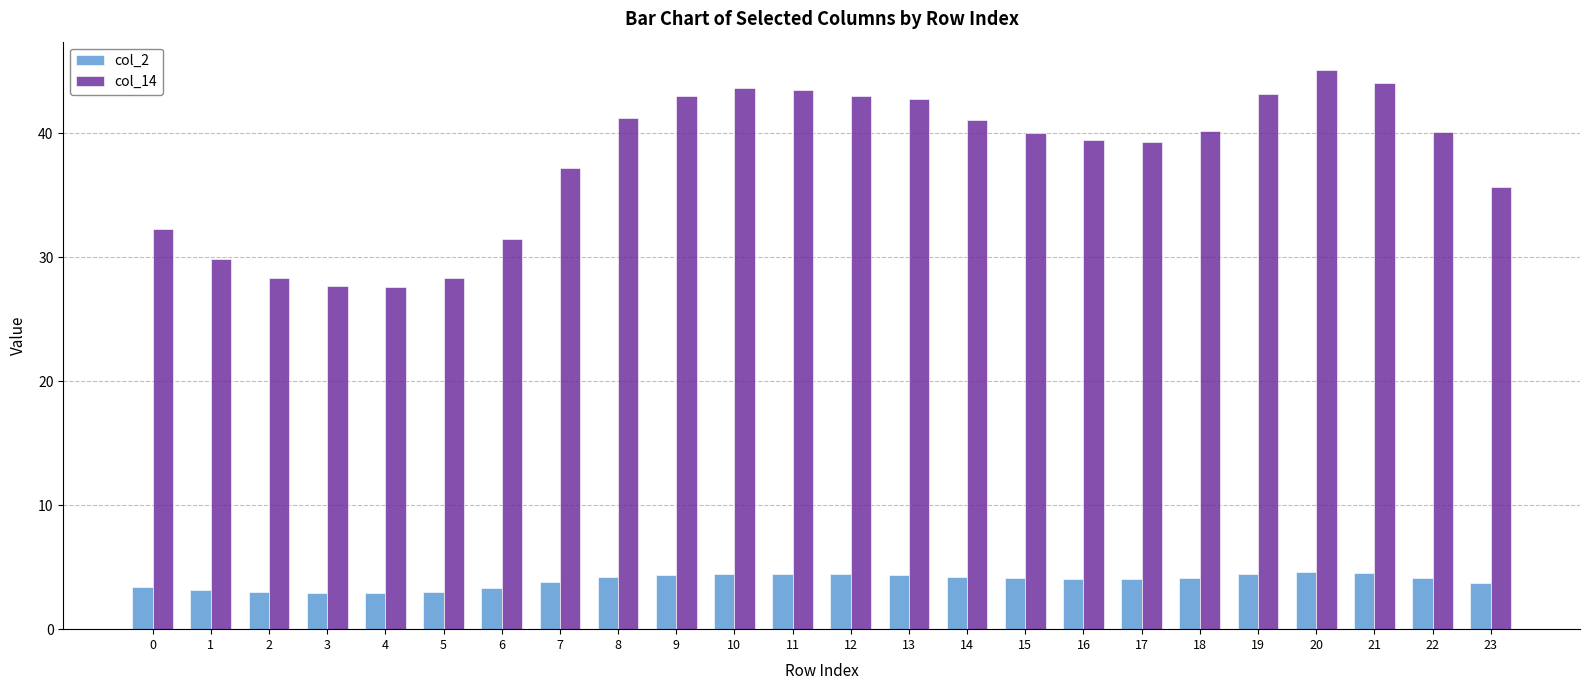

Rank the series by their average value, from highest to lowest.

col_14, col_2